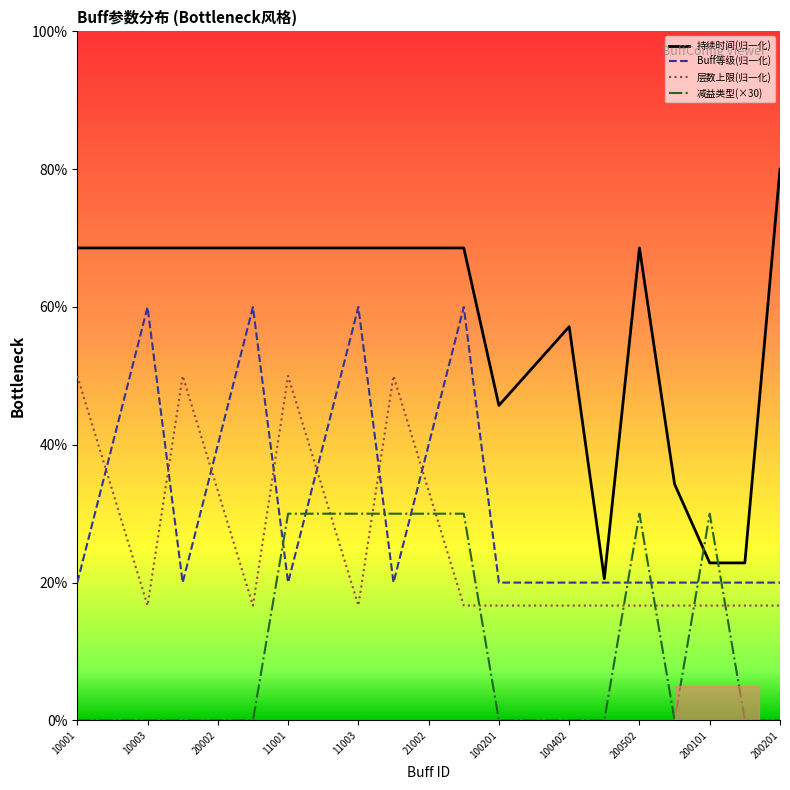

Which series has the largest total across all categories?

持续时间(归一化)